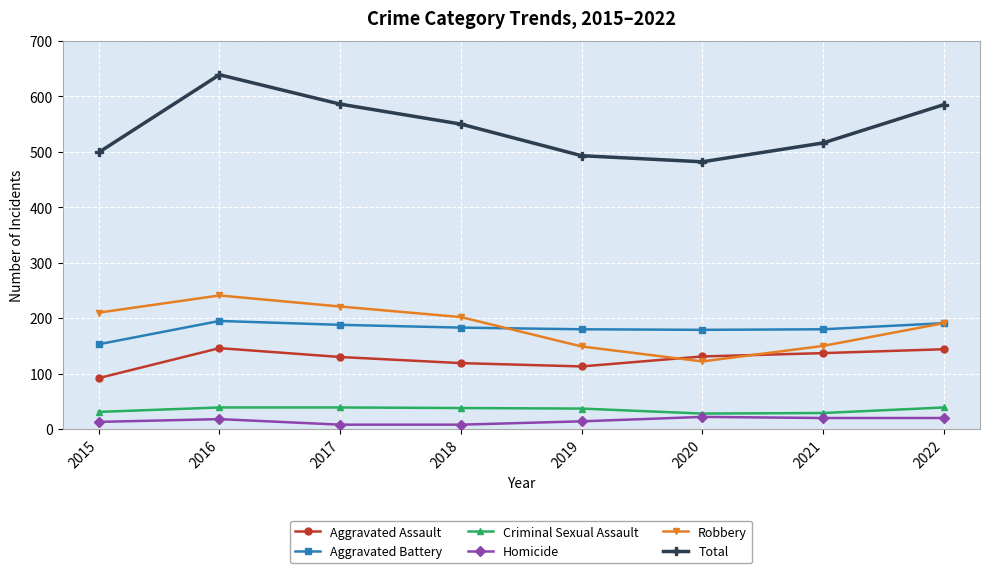

At which label does Aggravated Battery first exceed 183?

2016